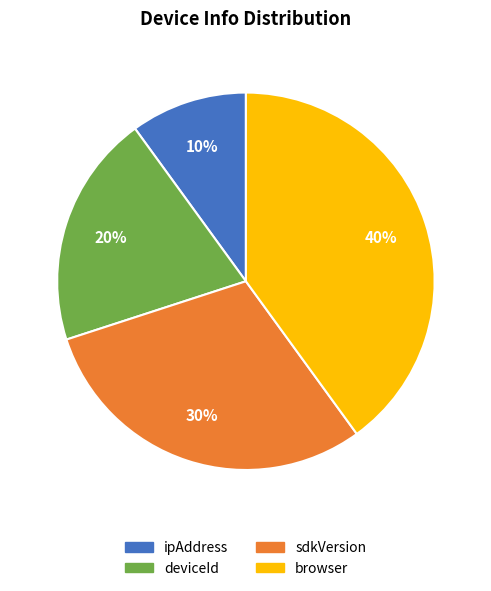

Which has a higher value, browser or sdkVersion?

browser